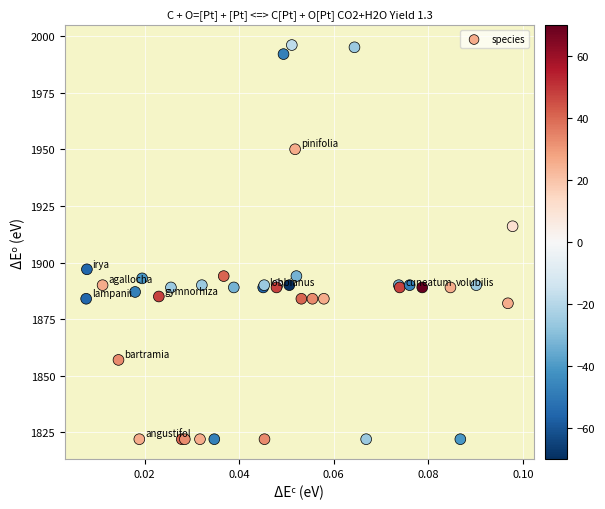

What Y value in the scatter plot is closest to 1909?

1916